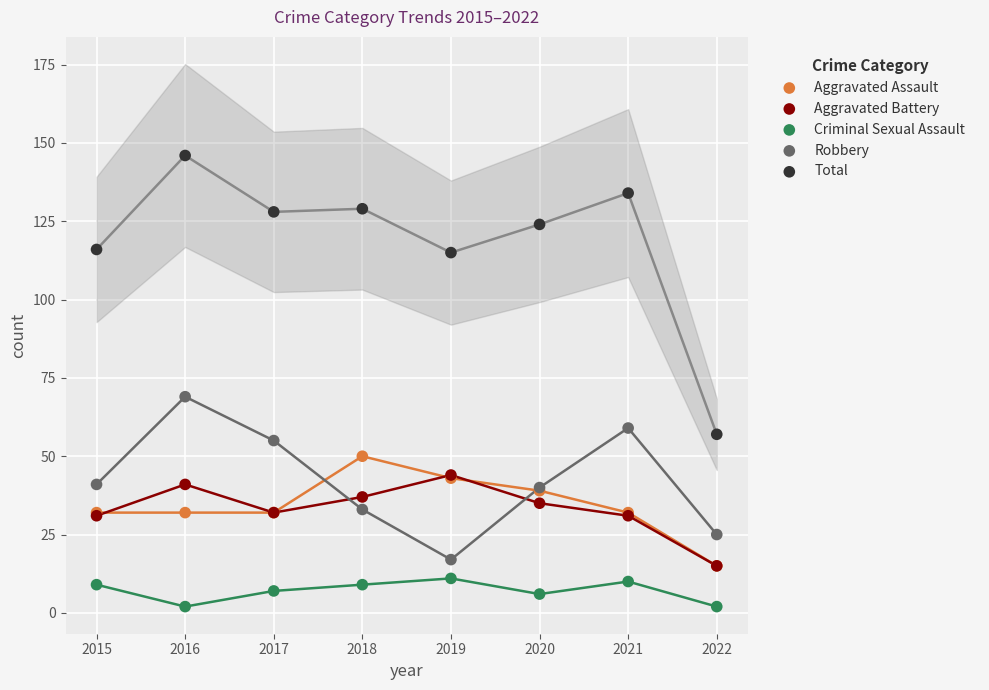

Across all series, what Y value is closest to 74?

69